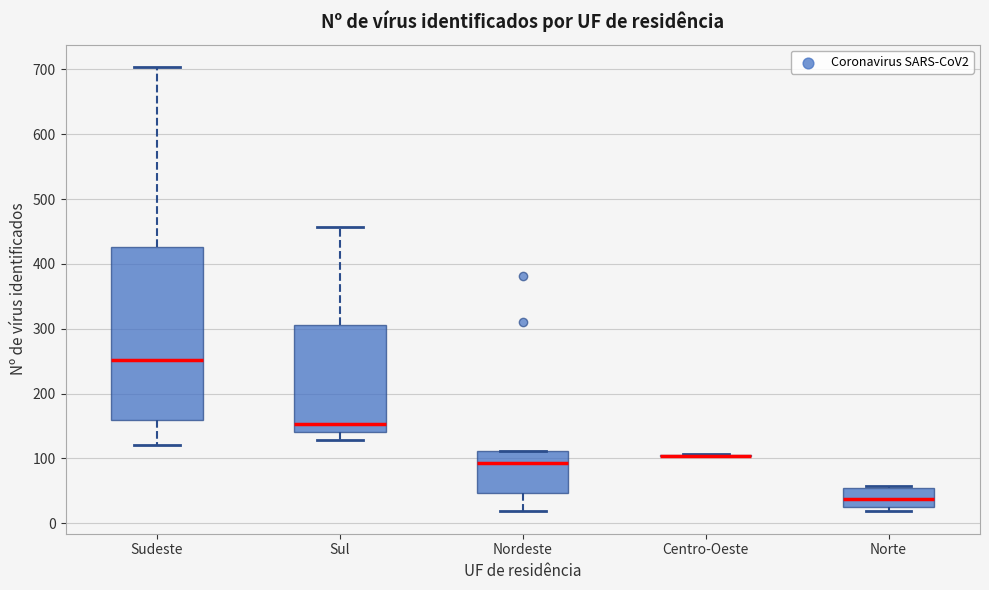

Where is the lower edge of the box for Sudeste on the y-axis? The values are not printed on the chart, so give them approximately, as read against the axis.

160